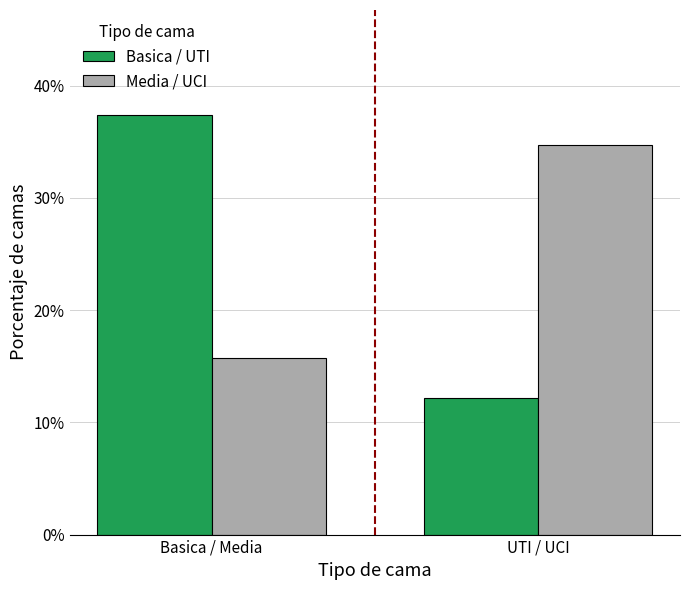

What position from the left is Basica / Media?

1